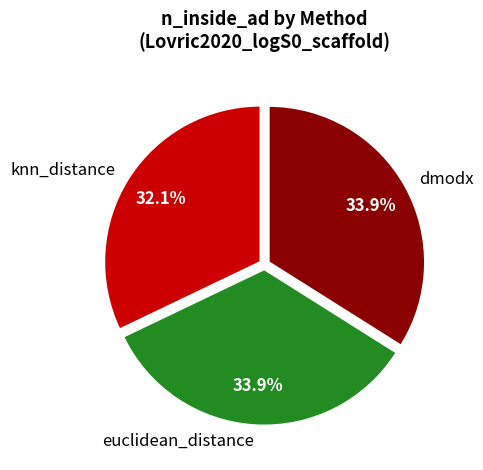

Which category has the smallest portion of the pie?

knn_distance